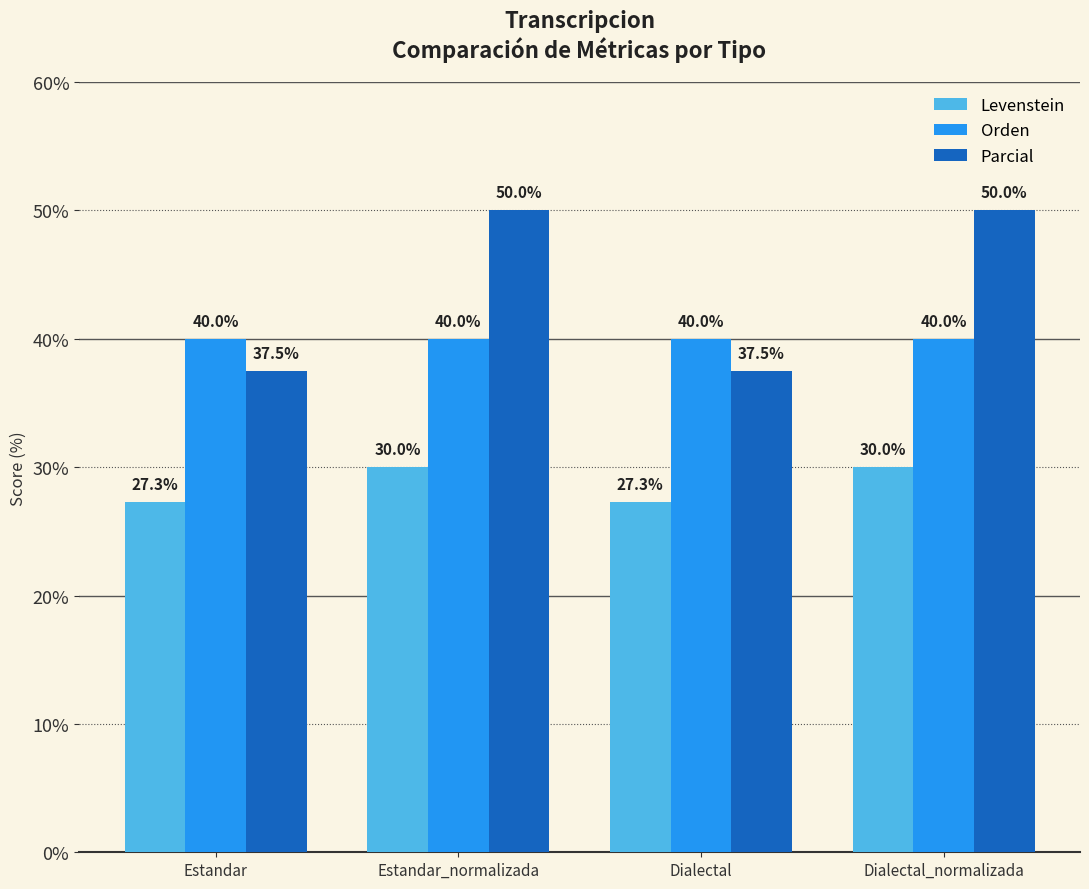

What are all the series names shown in the legend?

Levenstein, Orden, Parcial